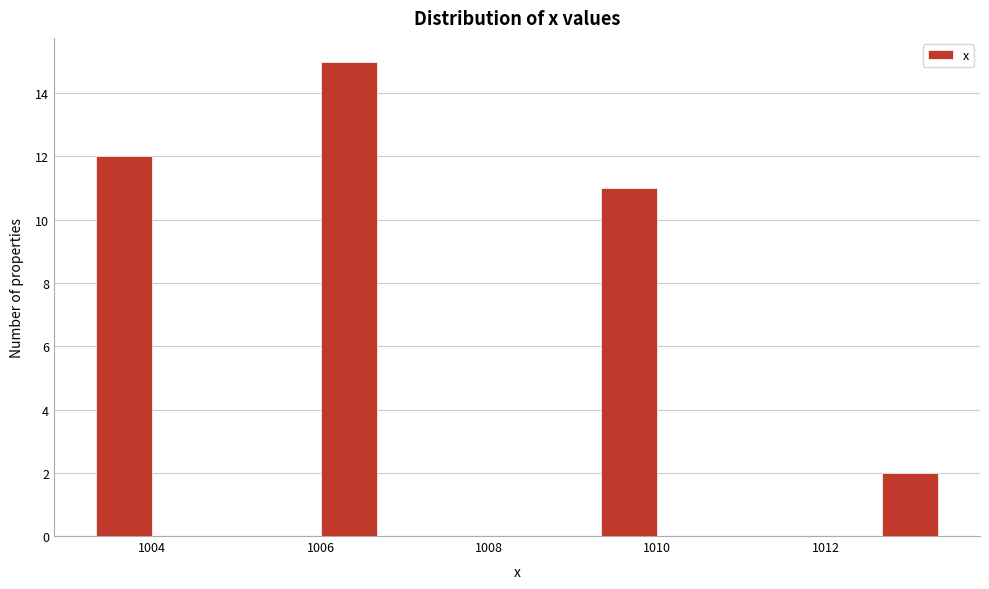

Around what value on the x-axis is the tallest bar? Give the approximate position of its centre, as read against the axis.

1006.4